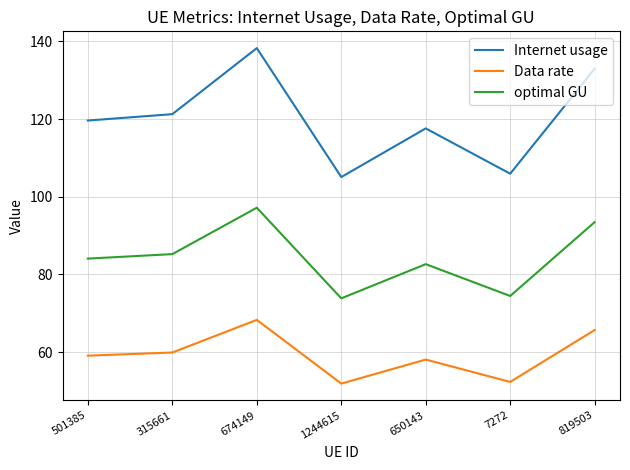

Does the chart display data point markers on the line(s)?

No